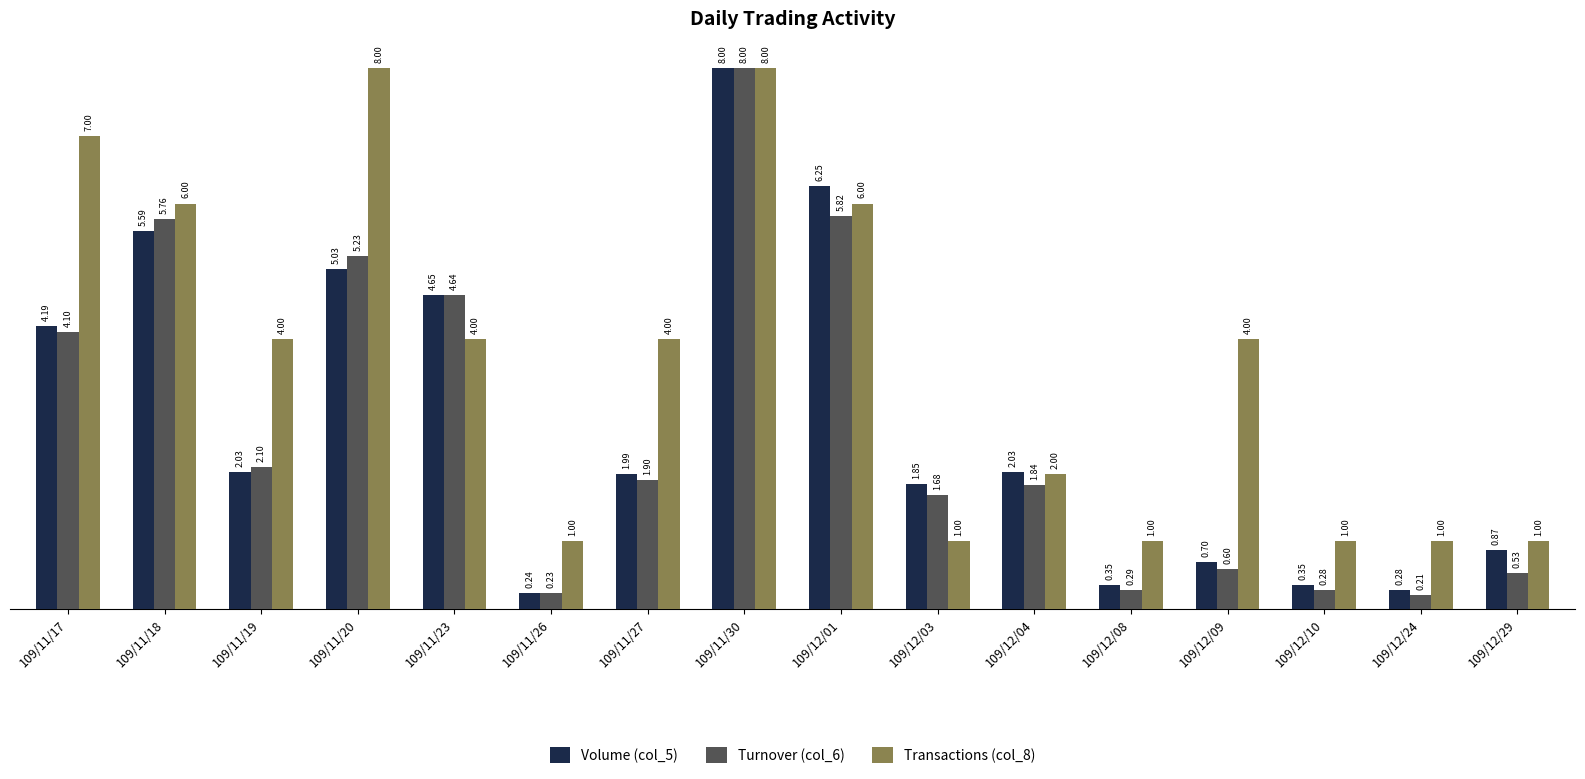

What is the average value of the Volume (col_5) series?

2.8